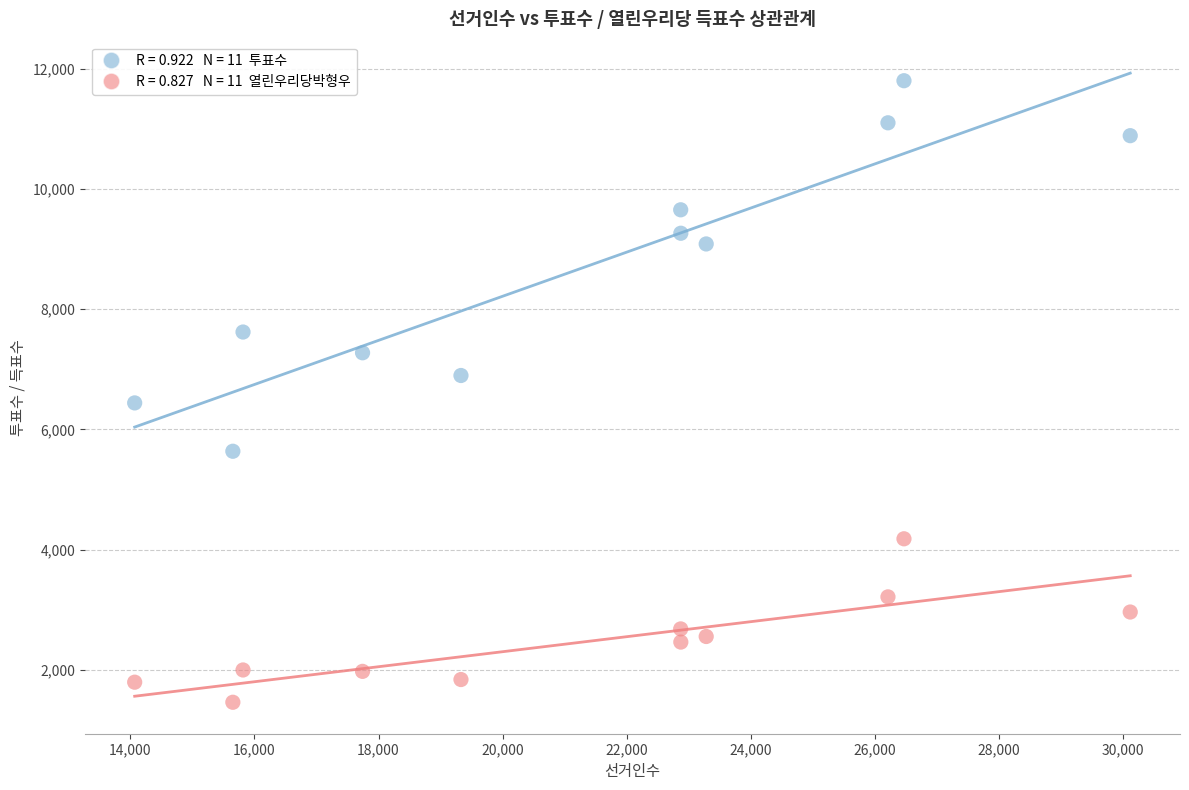

Across all data points, what is the range of Y values (max minus min)?

10338